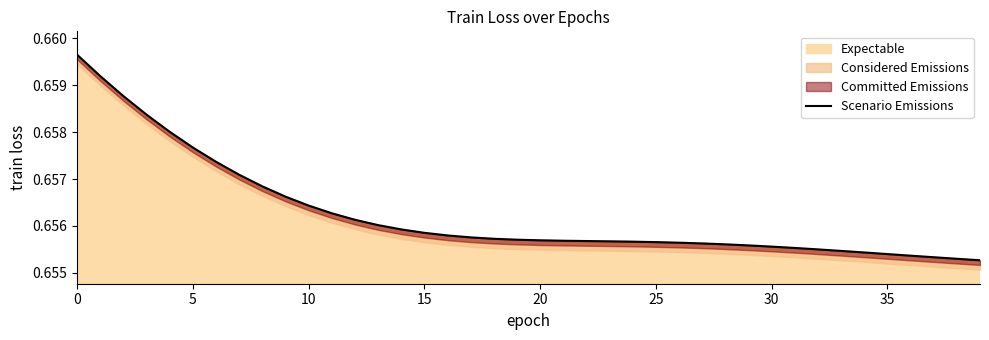

Read the value at 10.

0.7